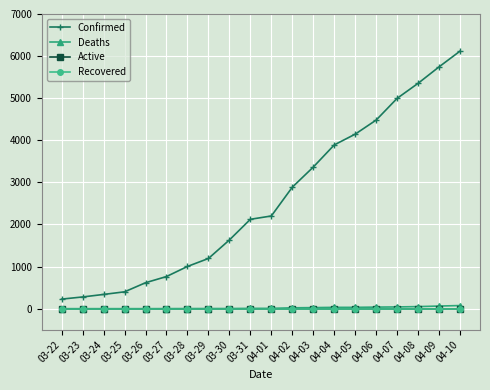

Does the chart have visible grid lines?

Yes